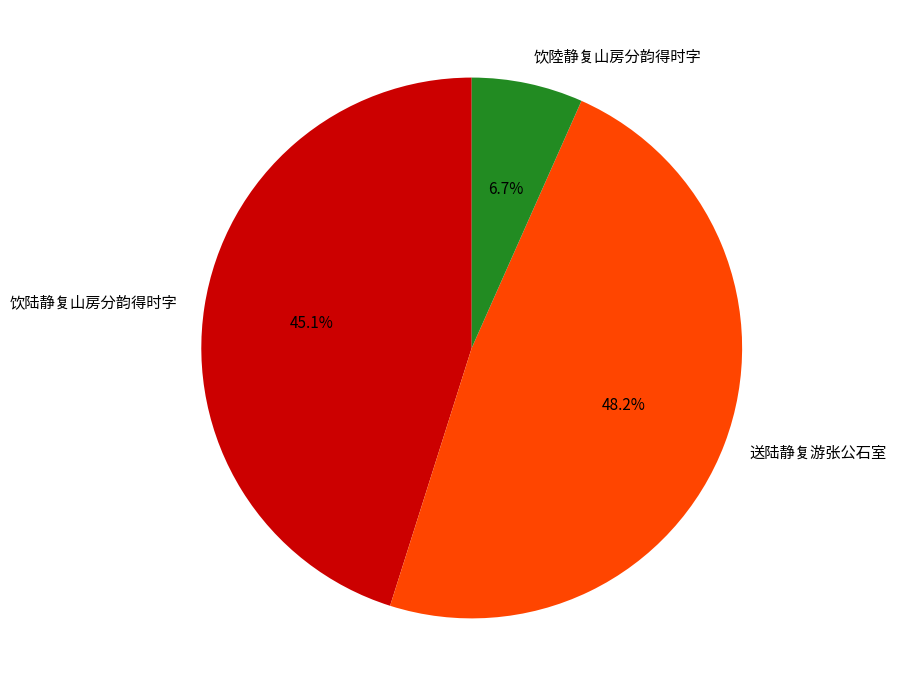

How many segments does this pie chart have?

3